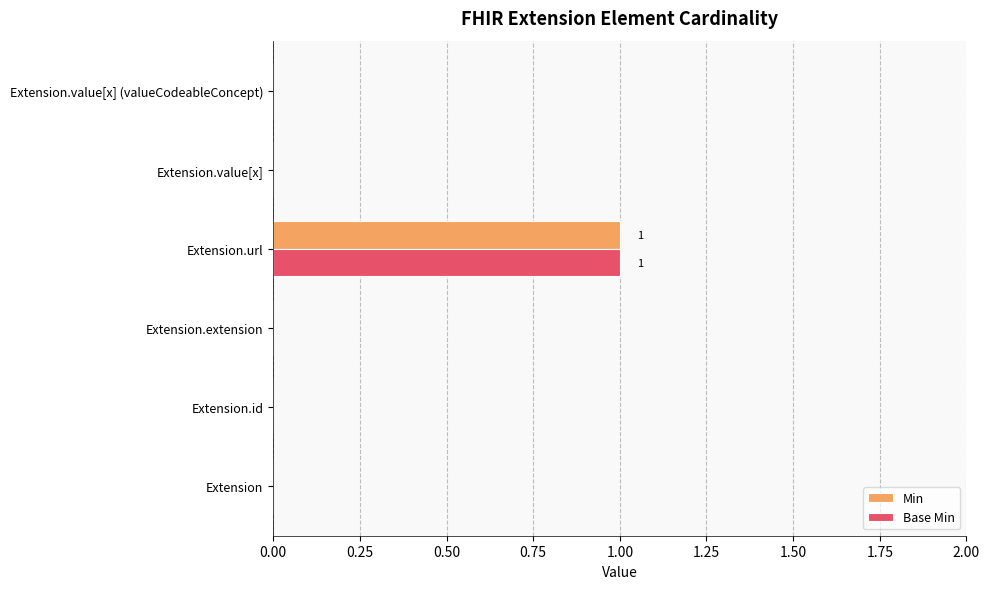

At which category is the sum across all series the highest?

Extension.url